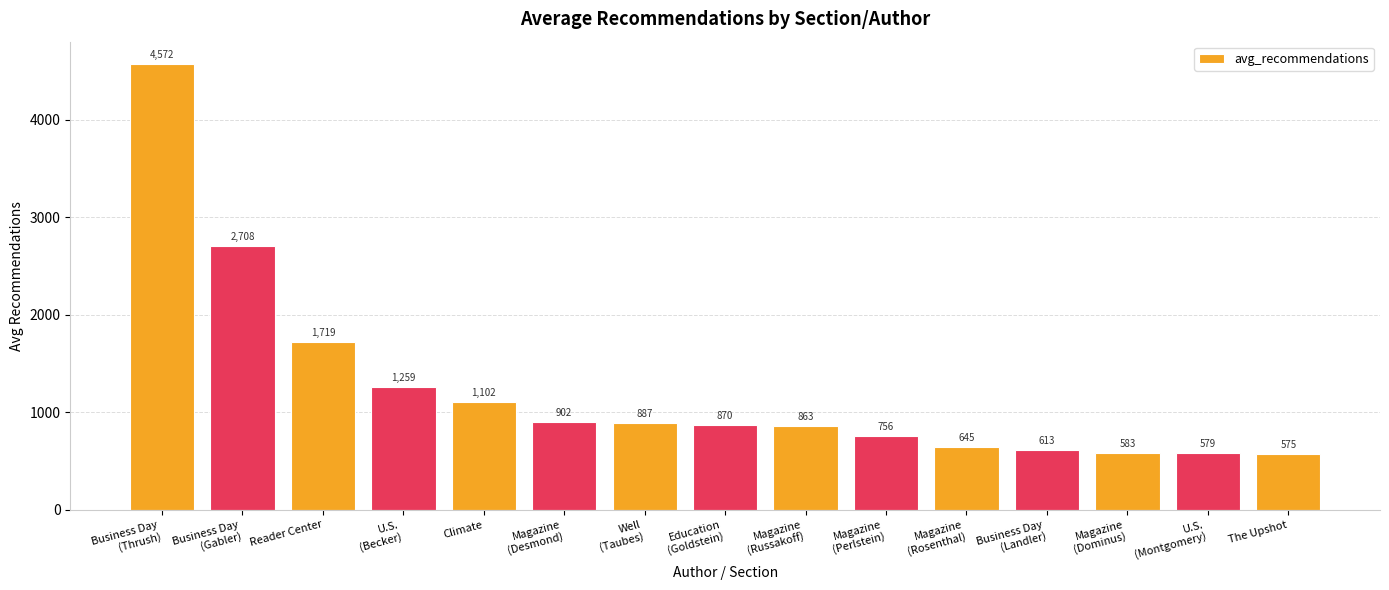

What is the smallest value displayed?

575.0